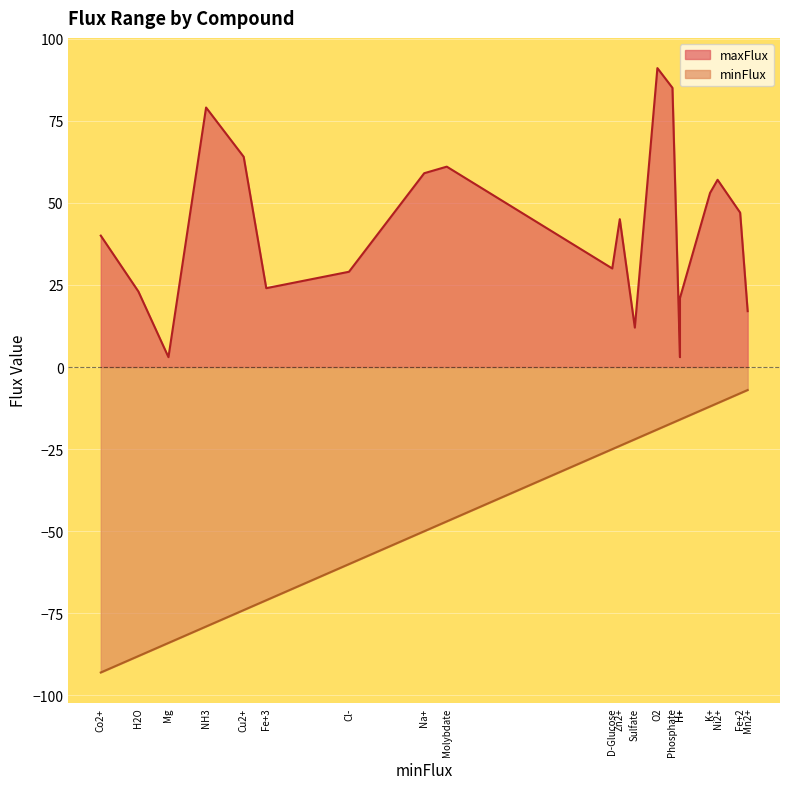

List the series in order of their peak value, lowest first.

minFlux, maxFlux